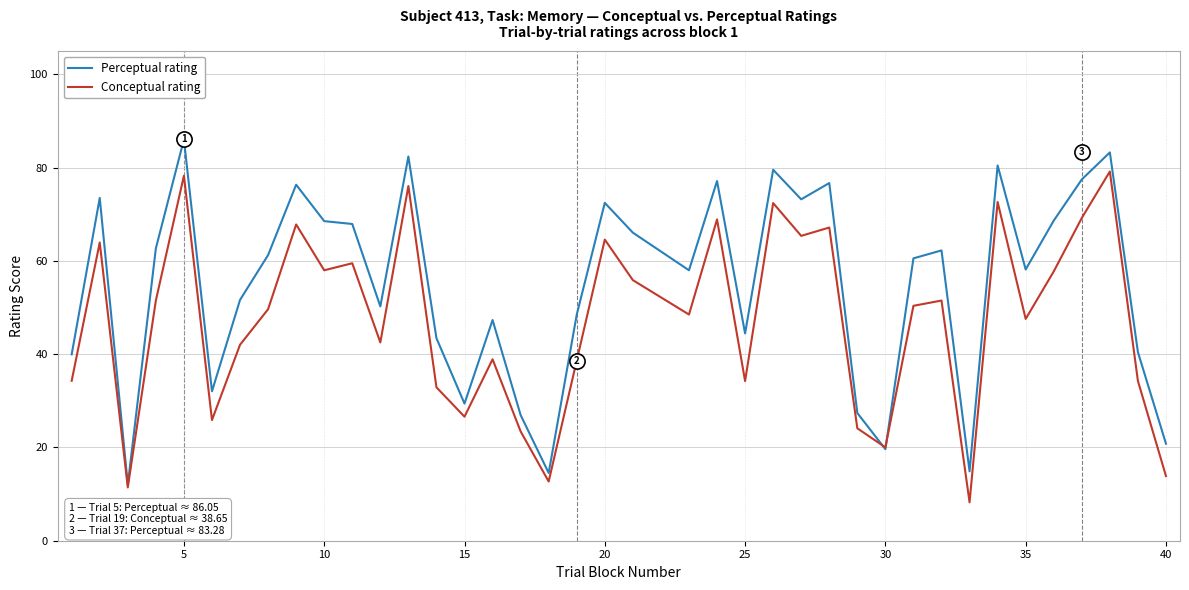

At how many categories does at least one series exceed 43?

28